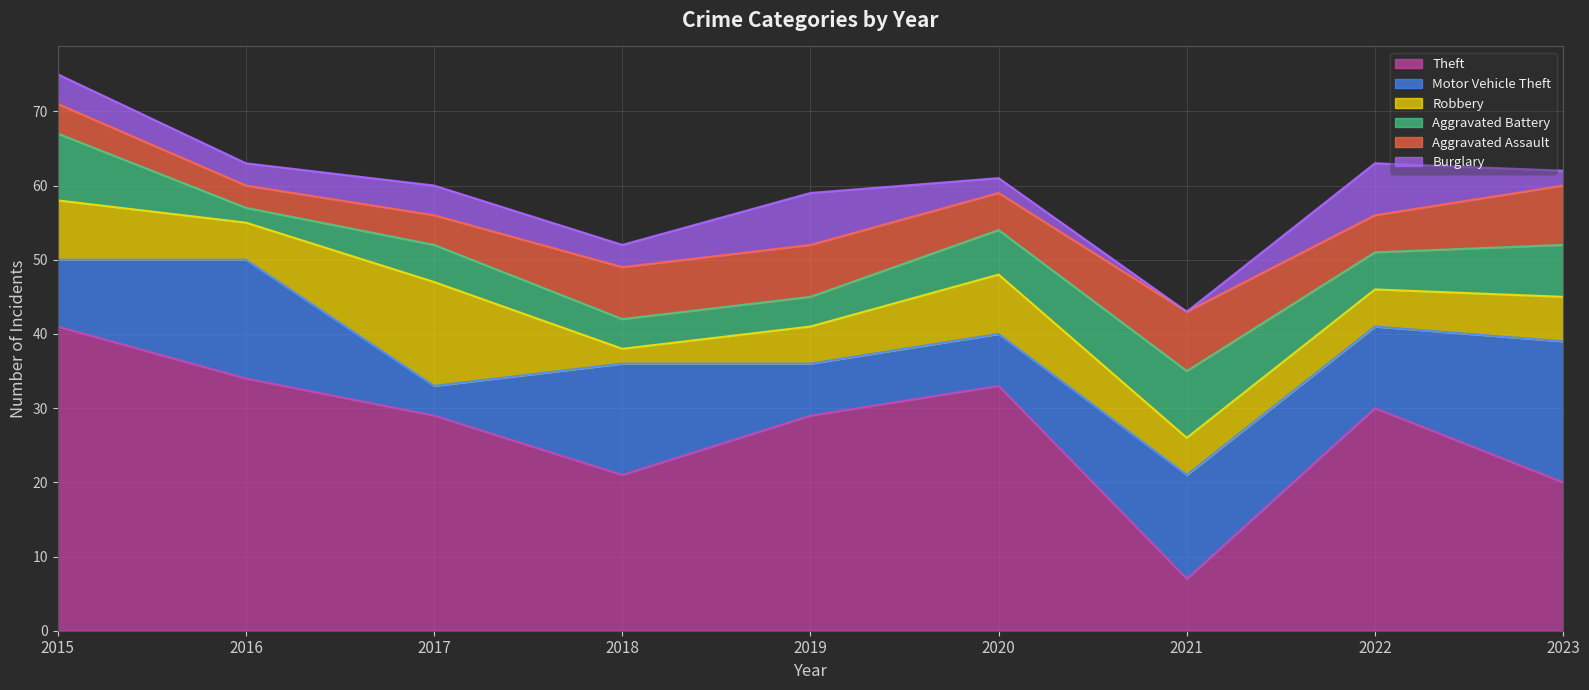

Is the value of Aggravated Assault at 2019 greater than the value of Theft at 2019?

No